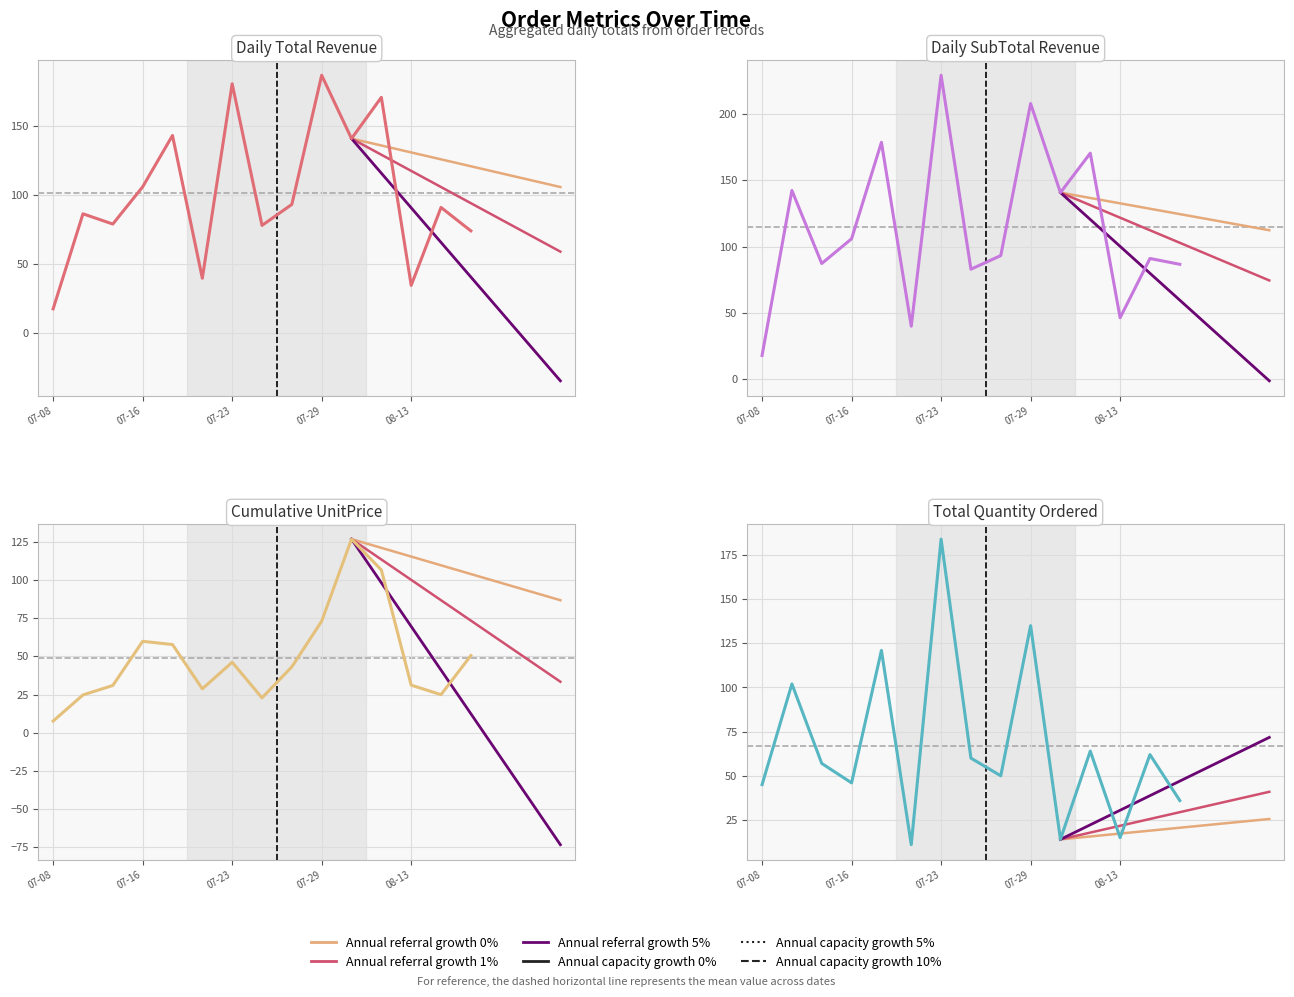

In Quantity, how many points are lower than both neighbors (excluding endpoints)?

5